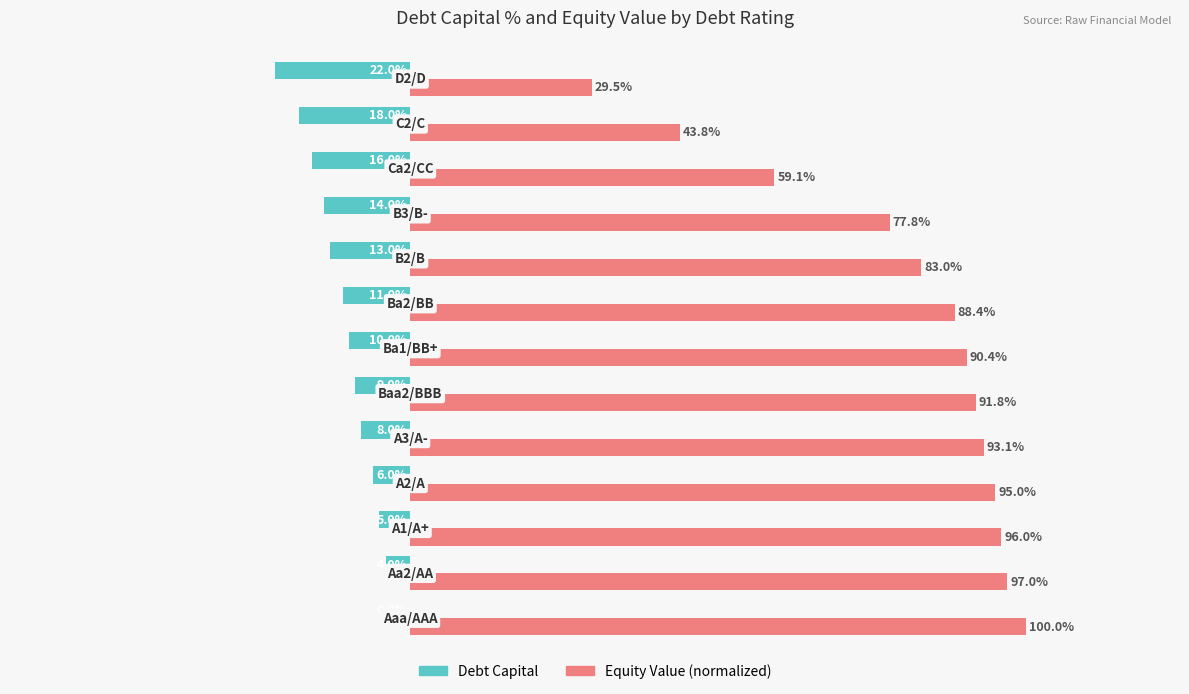

What is the minimum value shown in the chart?

-0.2